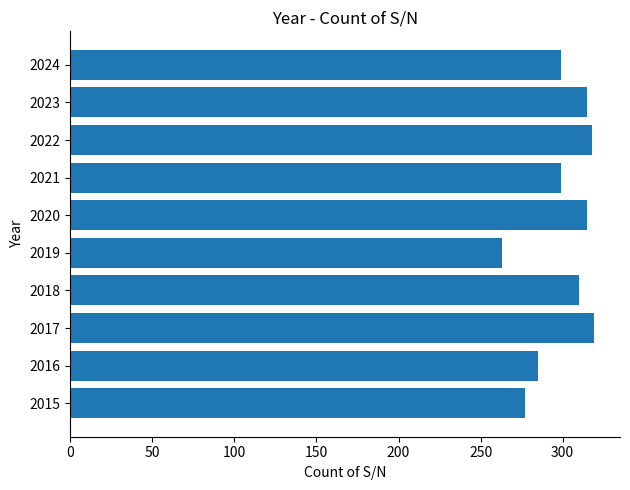

What is the average value?

300